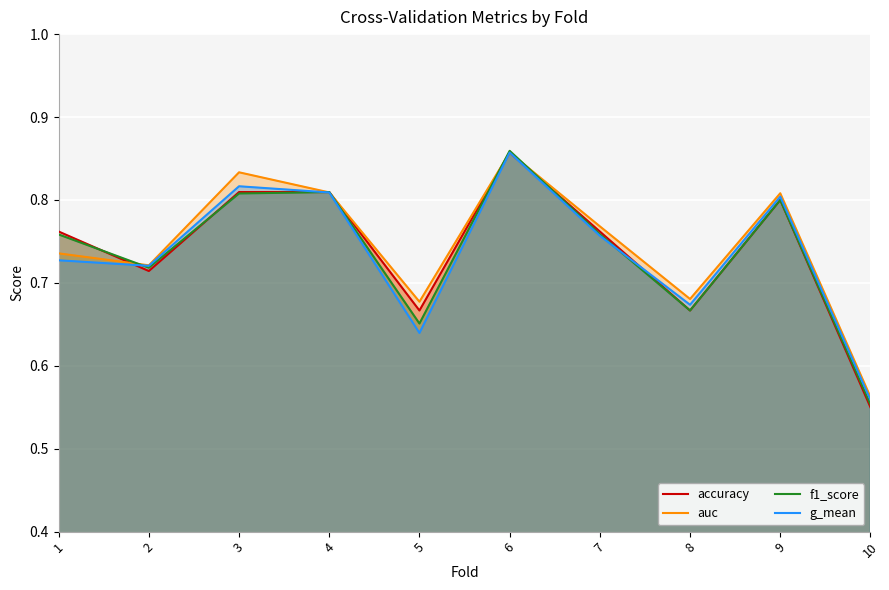

Between which two adjacent categories do f1_score and auc first intersect?

1 and 2